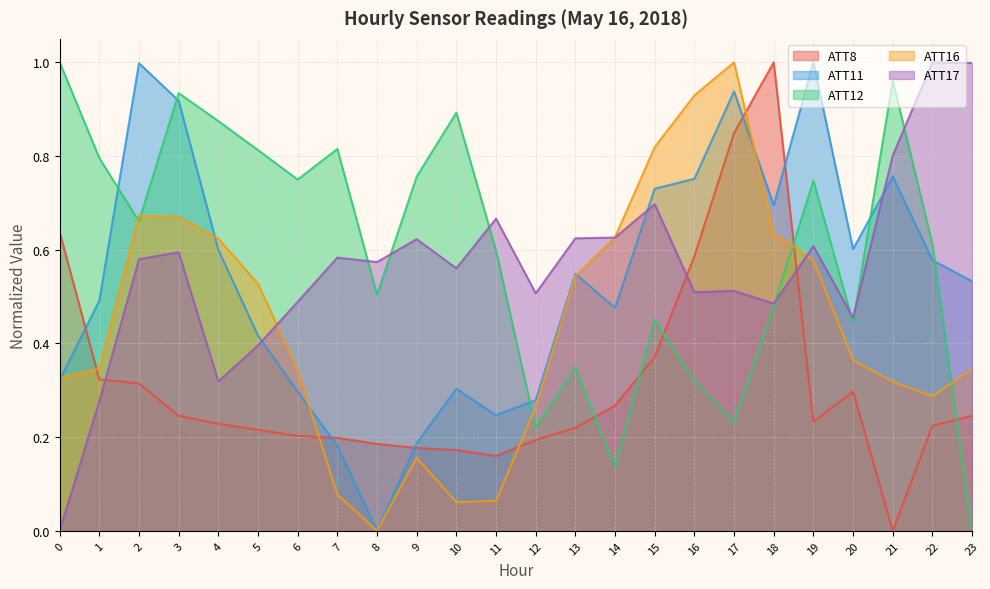

At which category does ATT16 reach its first local valley?

8